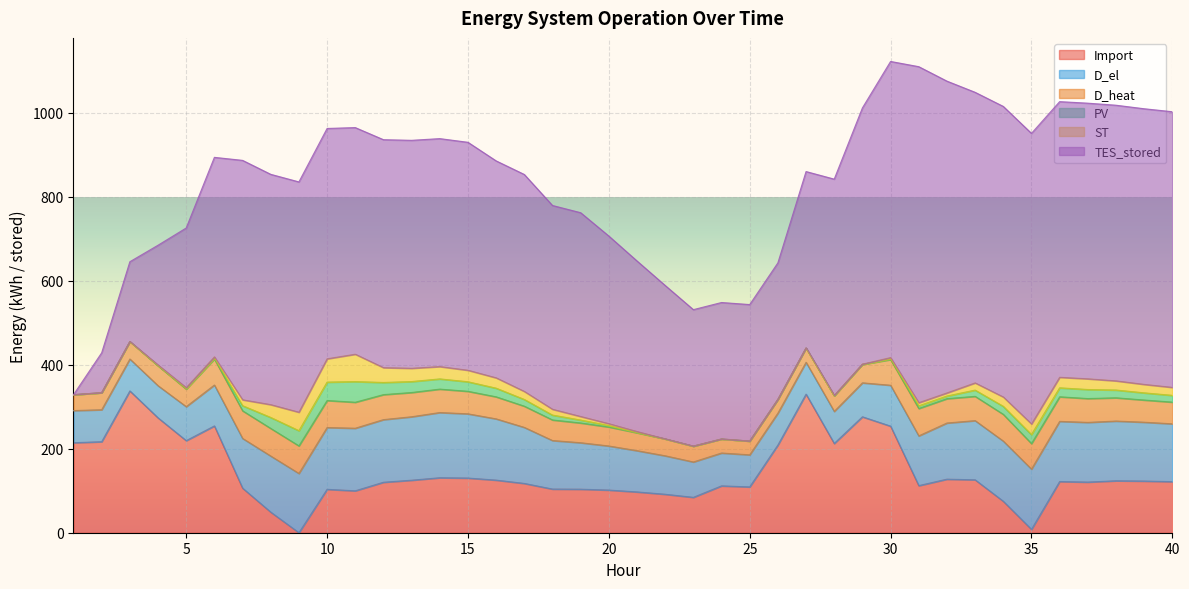

What is the difference between the TES_stored values at 29 and 30?

95.0